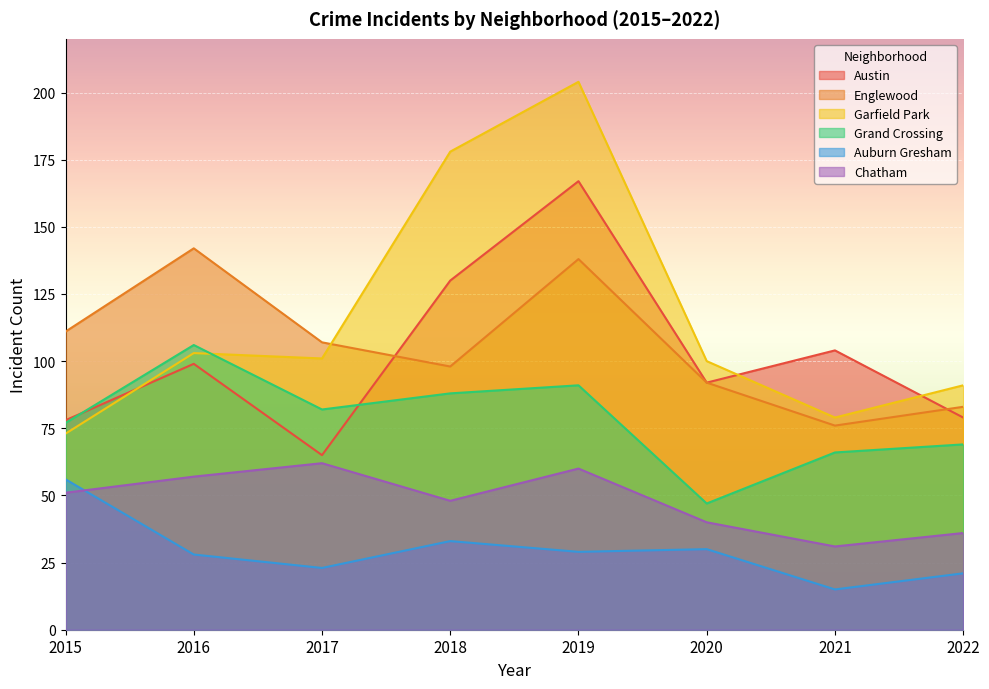

Between 2018 and 2016, which is larger?

2018